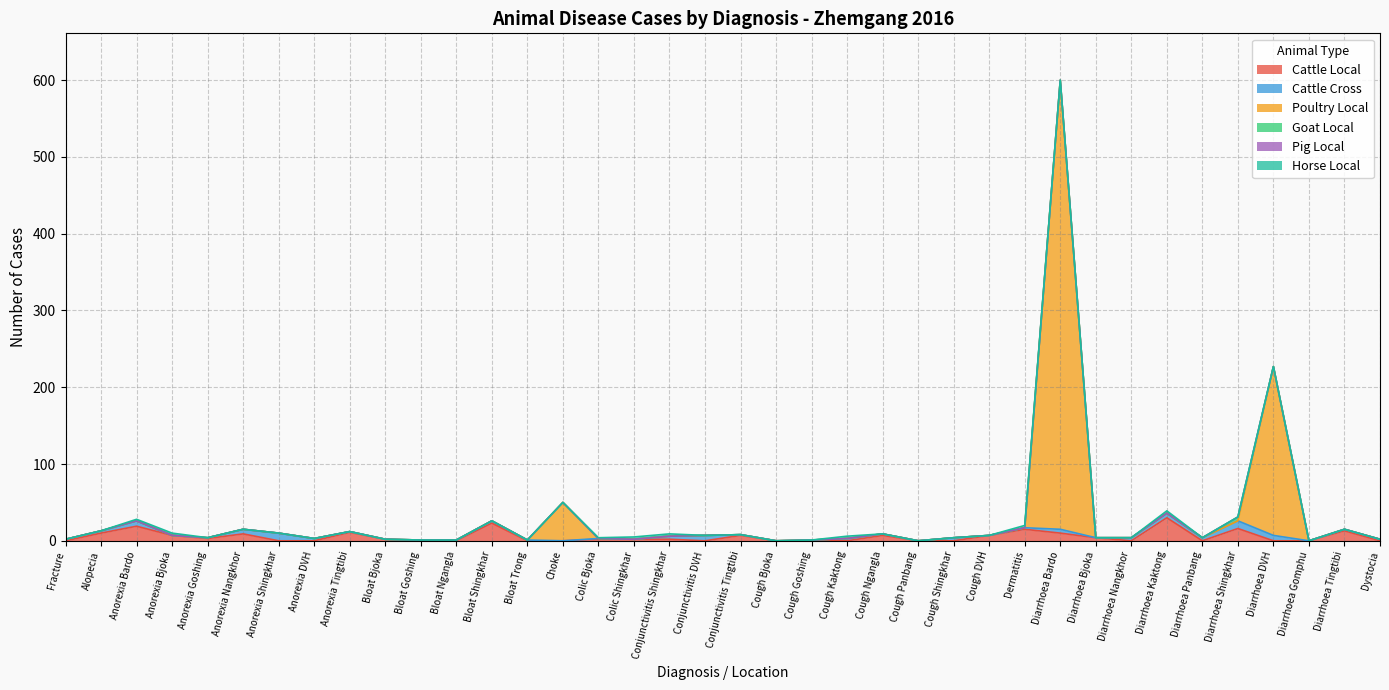

Is it true that Pig Local equals 0 at Conjunctivitis Shingkhar?

True